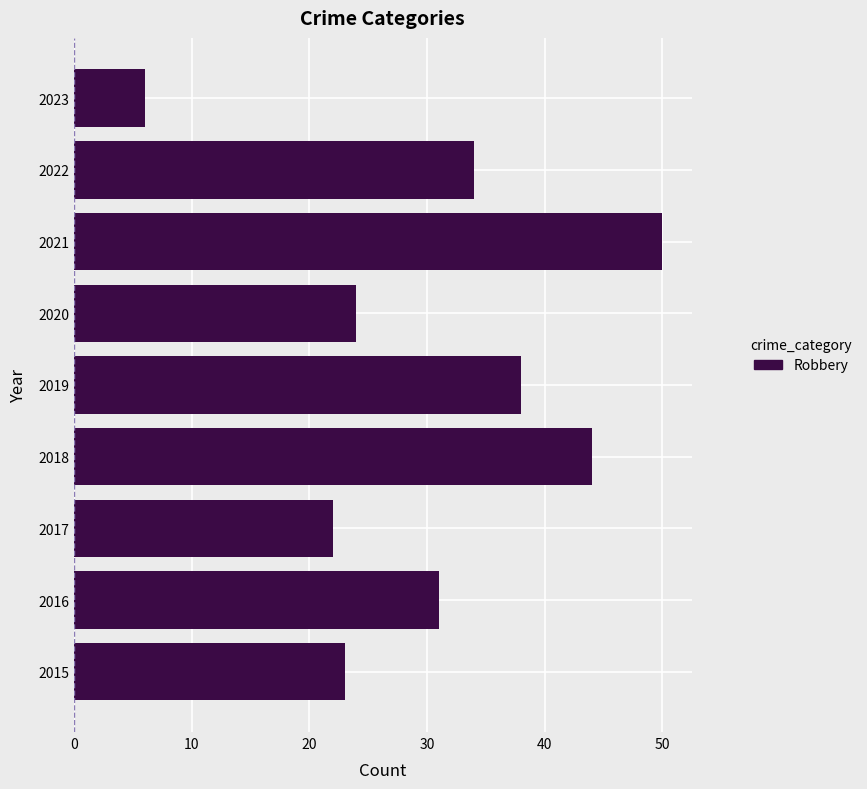

What is the smallest value displayed?

6